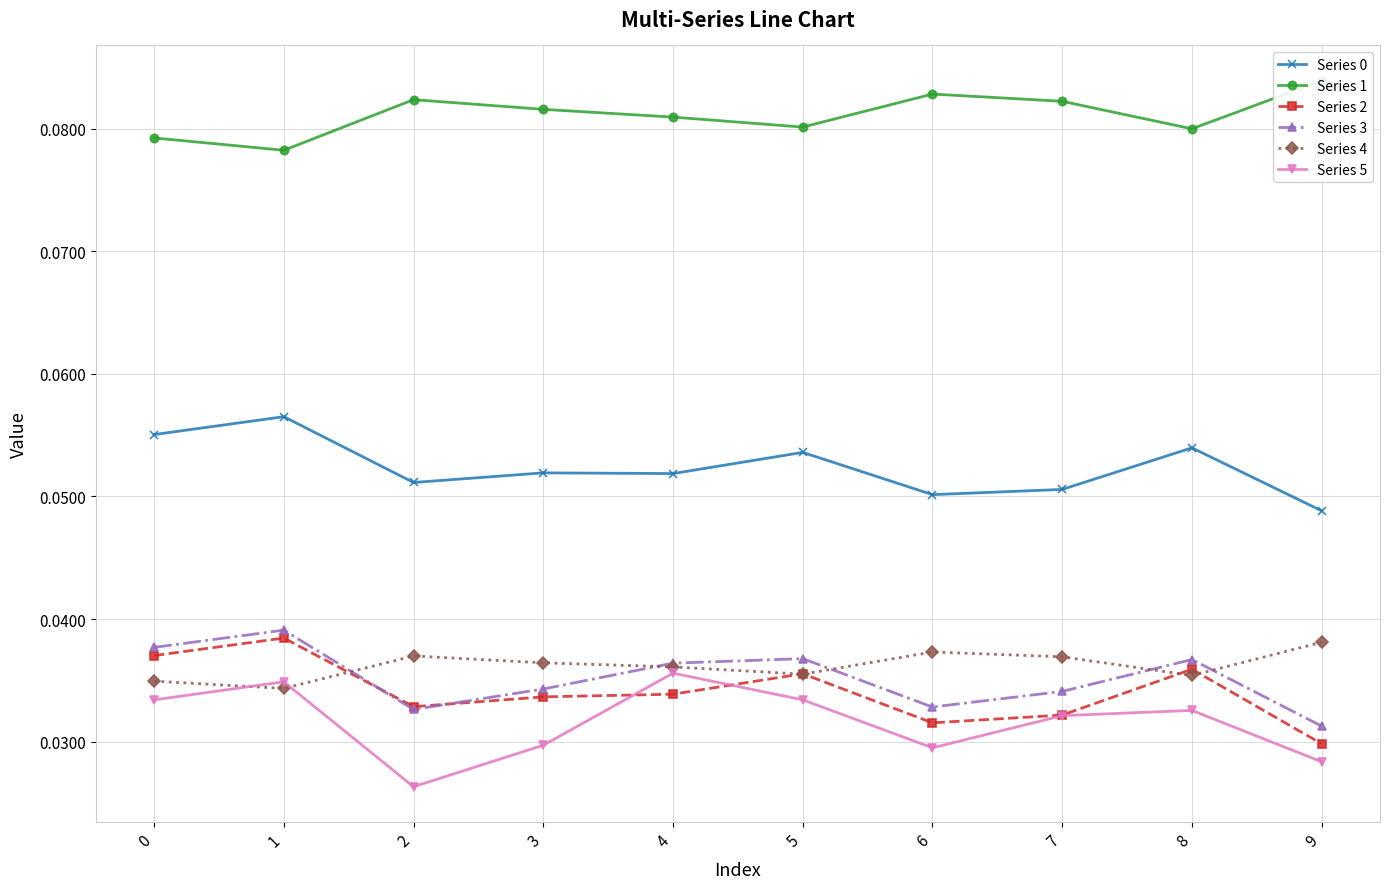

True or false: Series 0 and Series 2 cross at least once.

False